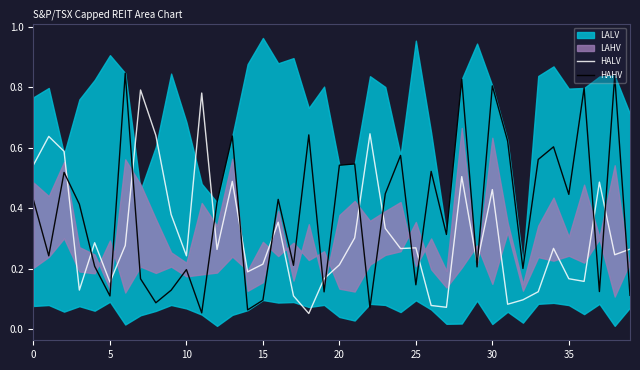

True or false: HAHV and HALV cross at least once.

True